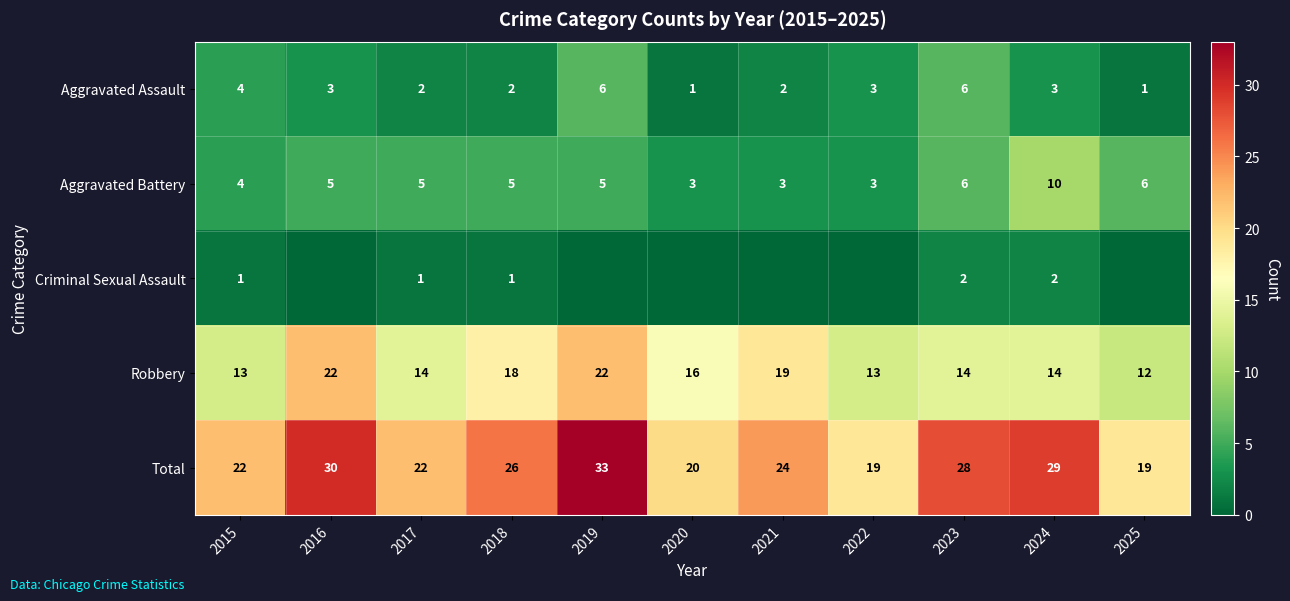

At 2018, list the series in order from largest to smallest.

Total, Robbery, Aggravated Battery, Aggravated Assault, Criminal Sexual Assault